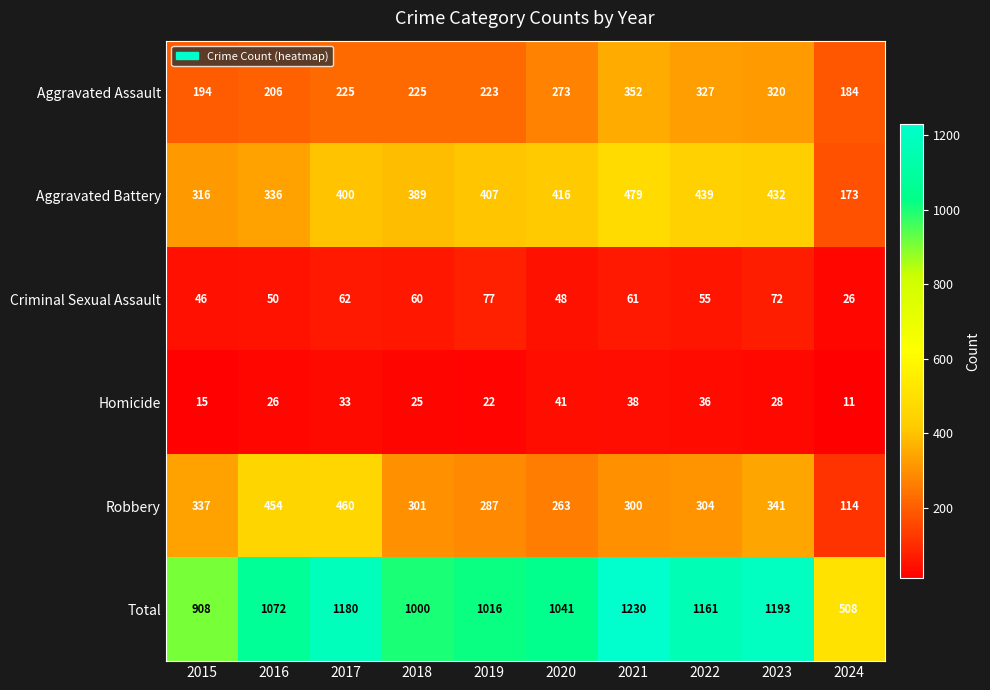

What is the spread (max minus min) of values at 2017?

1147